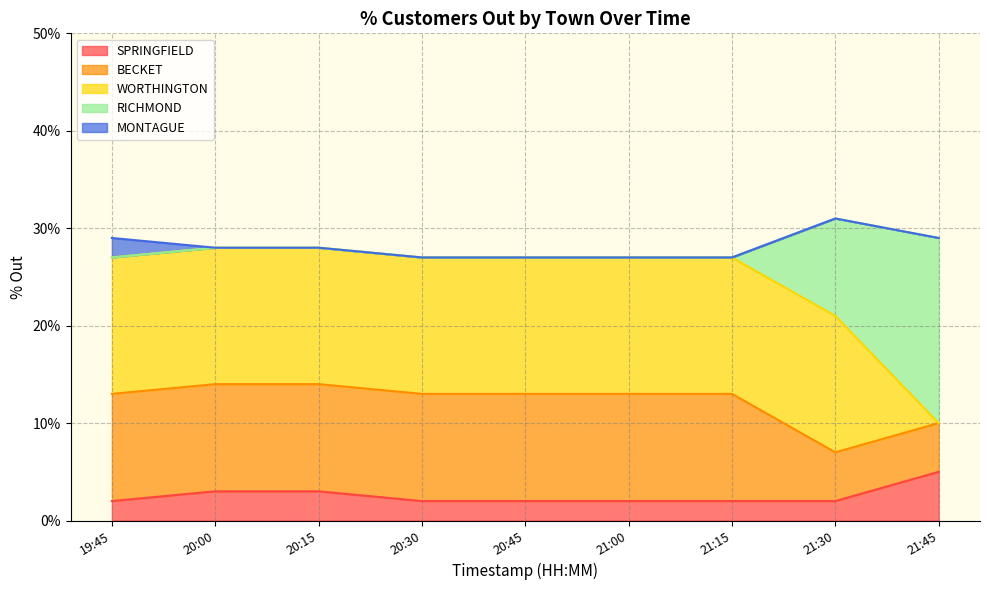

How many categories are shown in the chart?

9